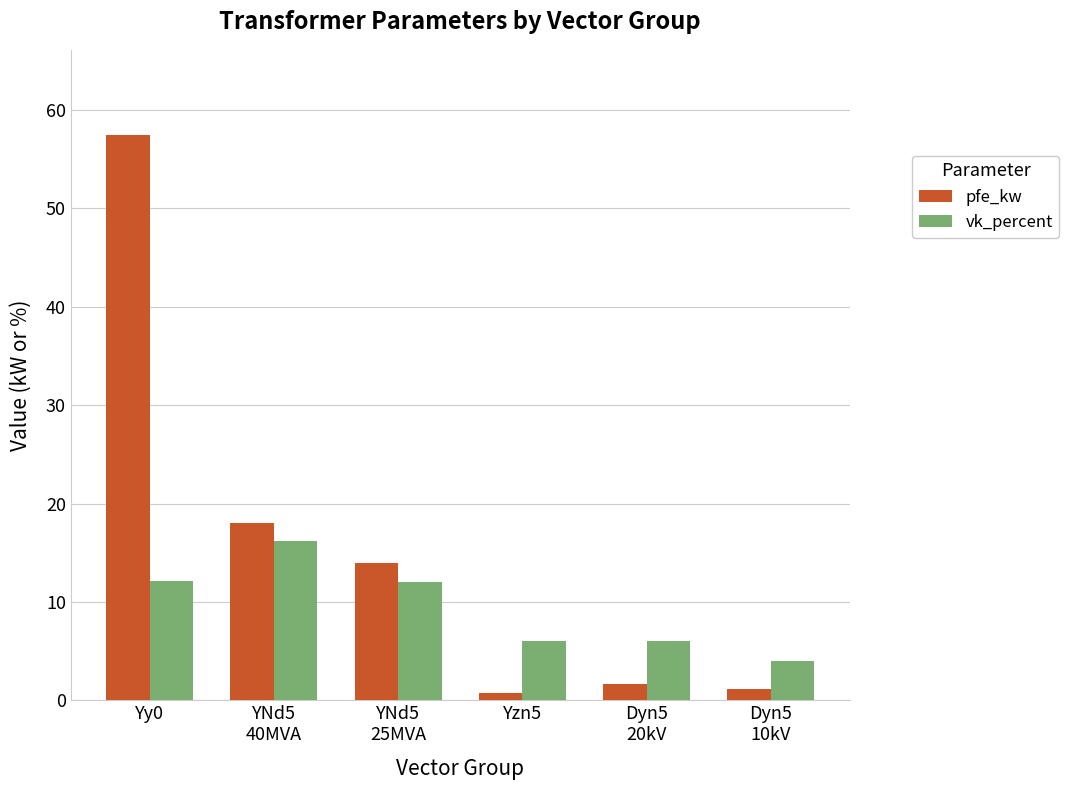

Which series has the largest range (max minus min)?

pfe_kw